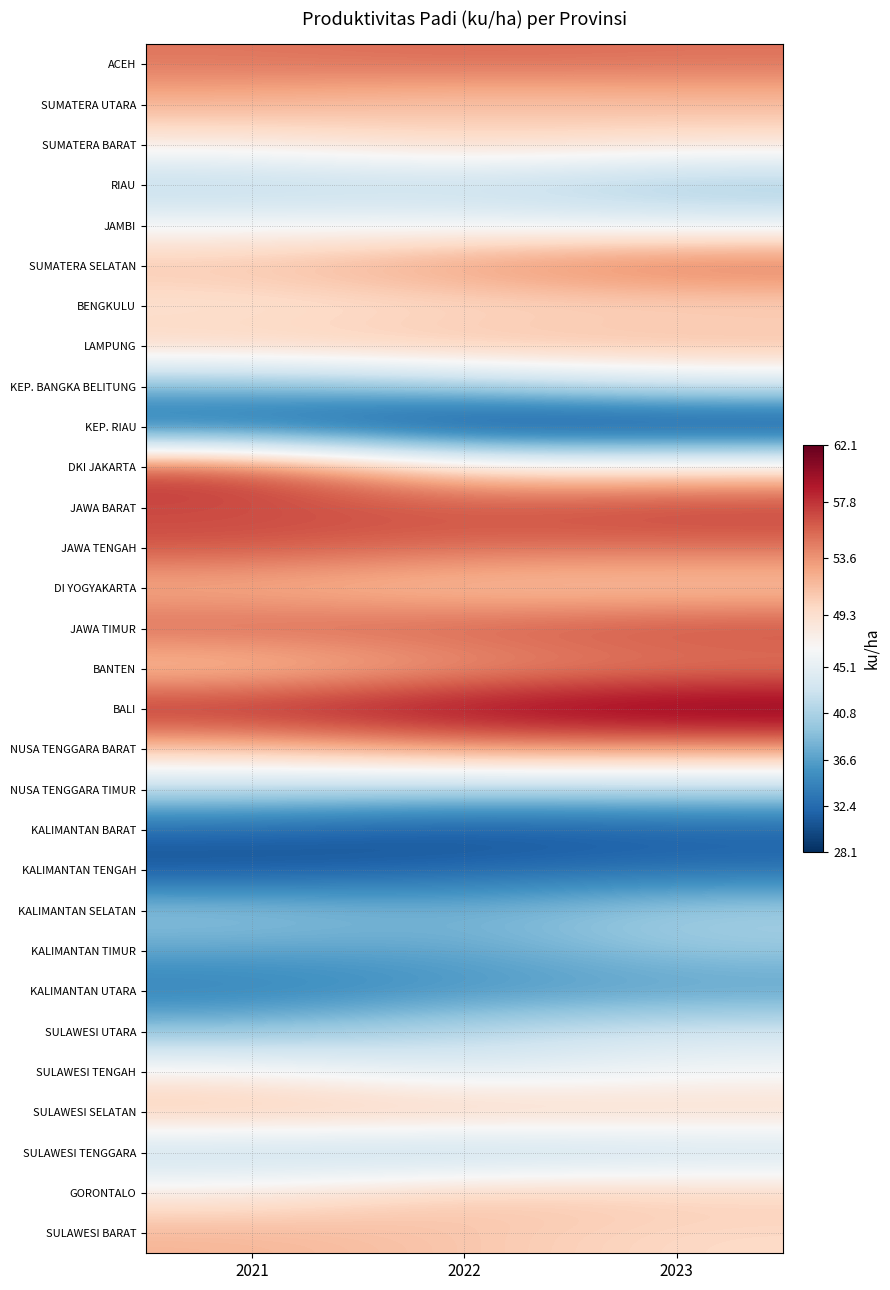

Reading left to right, what are all the values shown in this chart?

ACEH: 2021=55.0	2022=55.5	2023=55.2
SUMATERA UTARA: 2021=52.0	2022=50.8	2023=51.4
SUMATERA BARAT: 2021=48.4	2022=50.5	2023=49.3
RIAU: 2021=41.0	2022=41.8	2023=39.7
JAMBI: 2021=46.3	2022=45.9	2023=45.1
SUMATERA SELATAN: 2021=51.4	2022=54.1	2023=56.2
BENGKULU: 2021=48.7	2022=49.3	2023=49.5
LAMPUNG: 2021=50.8	2022=51.9	2023=52.0
KEP. BANGKA BELITUNG: 2021=38.6	2022=40.7	2023=43.5
KEP. RIAU: 2021=31.6	2022=28.2	2023=28.1
DKI JAKARTA: 2021=58.0	2022=49.0	2023=49.3
JAWA BARAT: 2021=56.8	2022=56.8	2023=57.7
JAWA TENGAH: 2021=56.7	2022=55.4	2023=55.3
DI YOGYAKARTA: 2021=51.8	2022=50.6	2023=50.5
JAWA TIMUR: 2021=56.0	2022=56.3	2023=57.2
BANTEN: 2021=50.4	2022=53.0	2023=54.2
BALI: 2021=58.8	2022=60.6	2023=62.1
NUSA TENGGARA BARAT: 2021=51.4	2022=53.8	2023=53.5
NUSA TENGGARA TIMUR: 2021=41.9	2022=41.3	2023=41.5
KALIMANTAN BARAT: 2021=31.9	2022=30.3	2023=31.2
KALIMANTAN TENGAH: 2021=30.3	2022=31.8	2023=32.6
KALIMANTAN SELATAN: 2021=40.0	2022=38.1	2023=40.9
KALIMANTAN TIMUR: 2021=36.9	2022=36.9	2023=39.8
KALIMANTAN UTARA: 2021=33.7	2022=35.5	2023=36.3
SULAWESI UTARA: 2021=39.4	2022=41.9	2023=43.6
SULAWESI TENGAH: 2021=47.6	2022=44.0	2023=46.2
SULAWESI SELATAN: 2021=51.7	2022=51.6	2023=50.4
SULAWESI TENGGARA: 2021=41.6	2022=40.5	2023=42.1
GORONTALO: 2021=48.1	2022=51.3	2023=50.7
SULAWESI BARAT: 2021=52.0	2022=51.0	2023=49.7